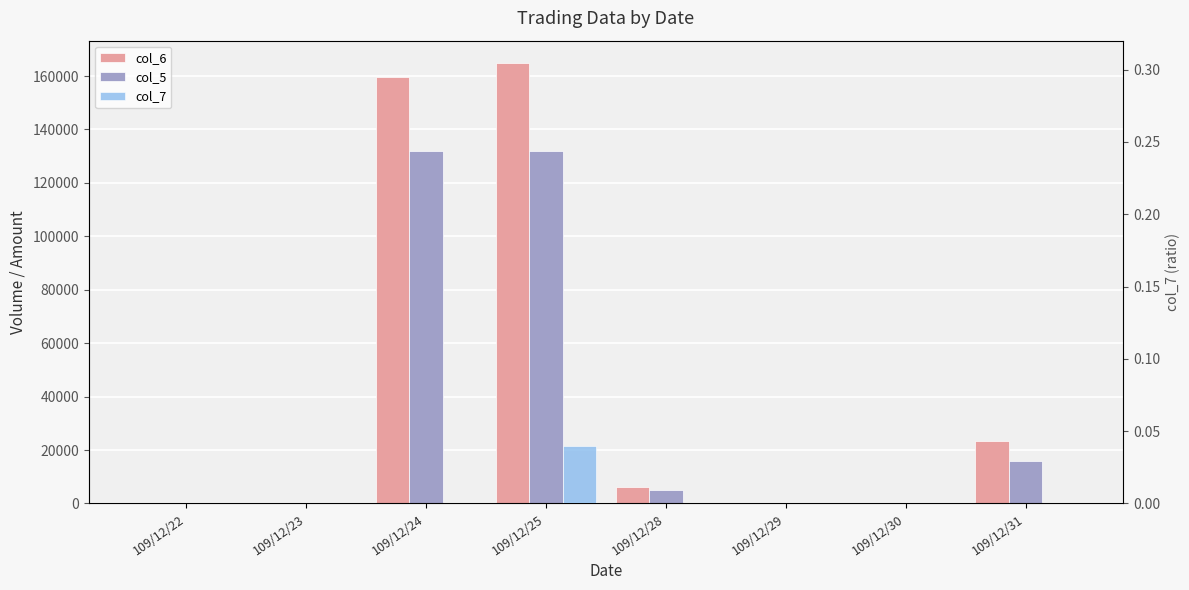

At which label does col_7 reach its minimum?

109/12/22